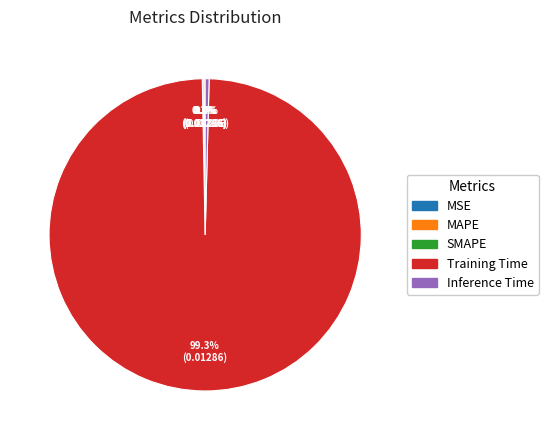

Which category accounts for the majority?

Training Time